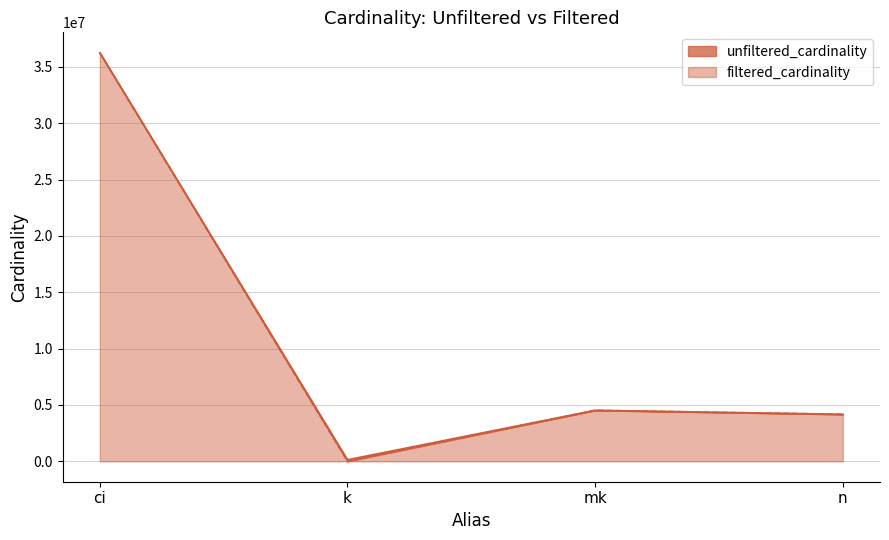

What is the change in value from ci to k?

-36244334